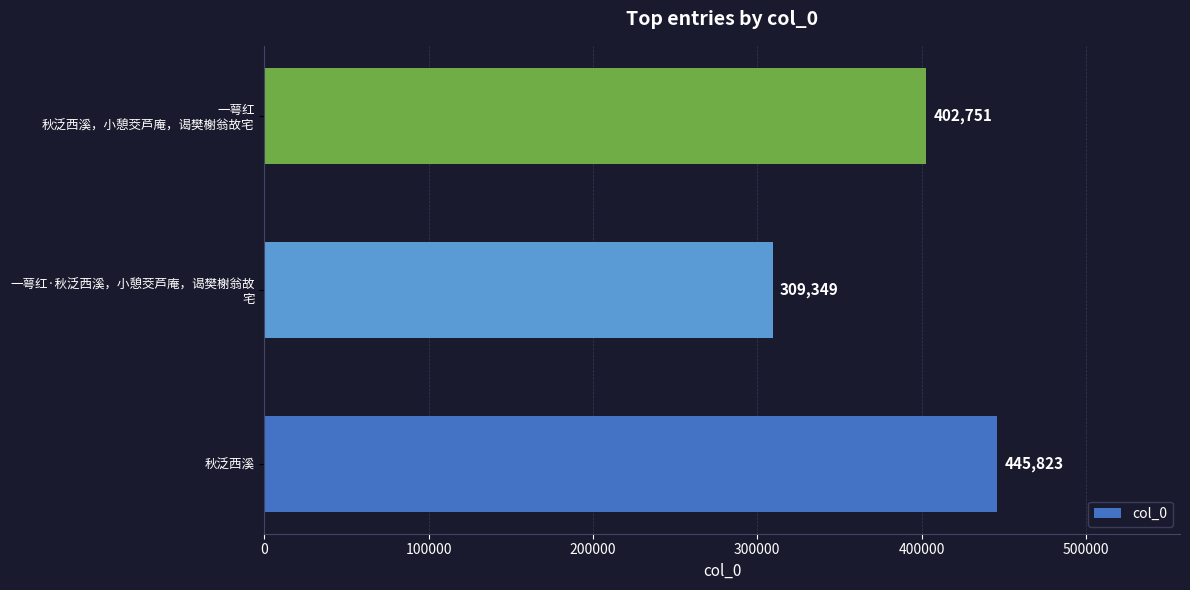

List the labels in order of value, largest first.

秋泛西溪, 一萼红
秋泛西溪，小憩茭芦庵，谒樊榭翁故宅, 一萼红·秋泛西溪，小憩茭芦庵，谒樊榭翁故
宅